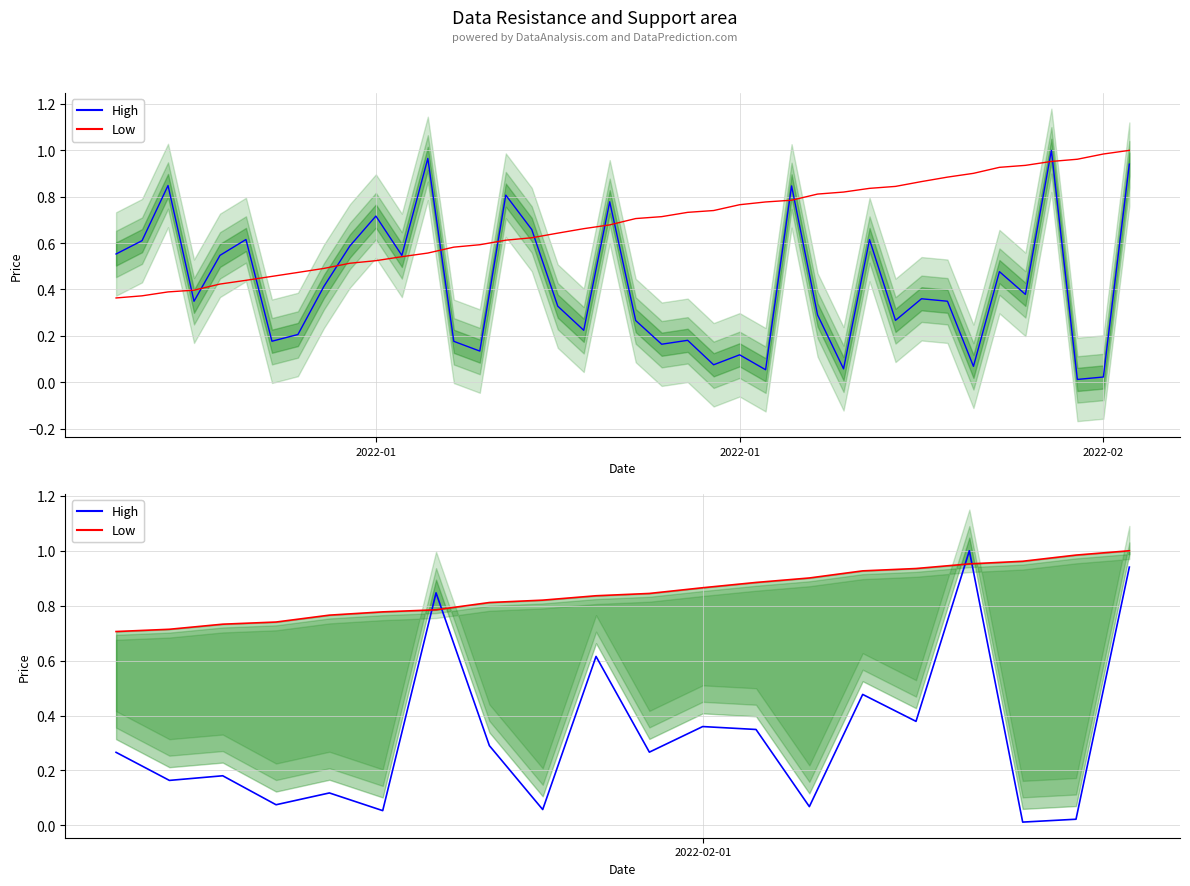

True or false: High has more than 1 points higher than both neighbors.

True